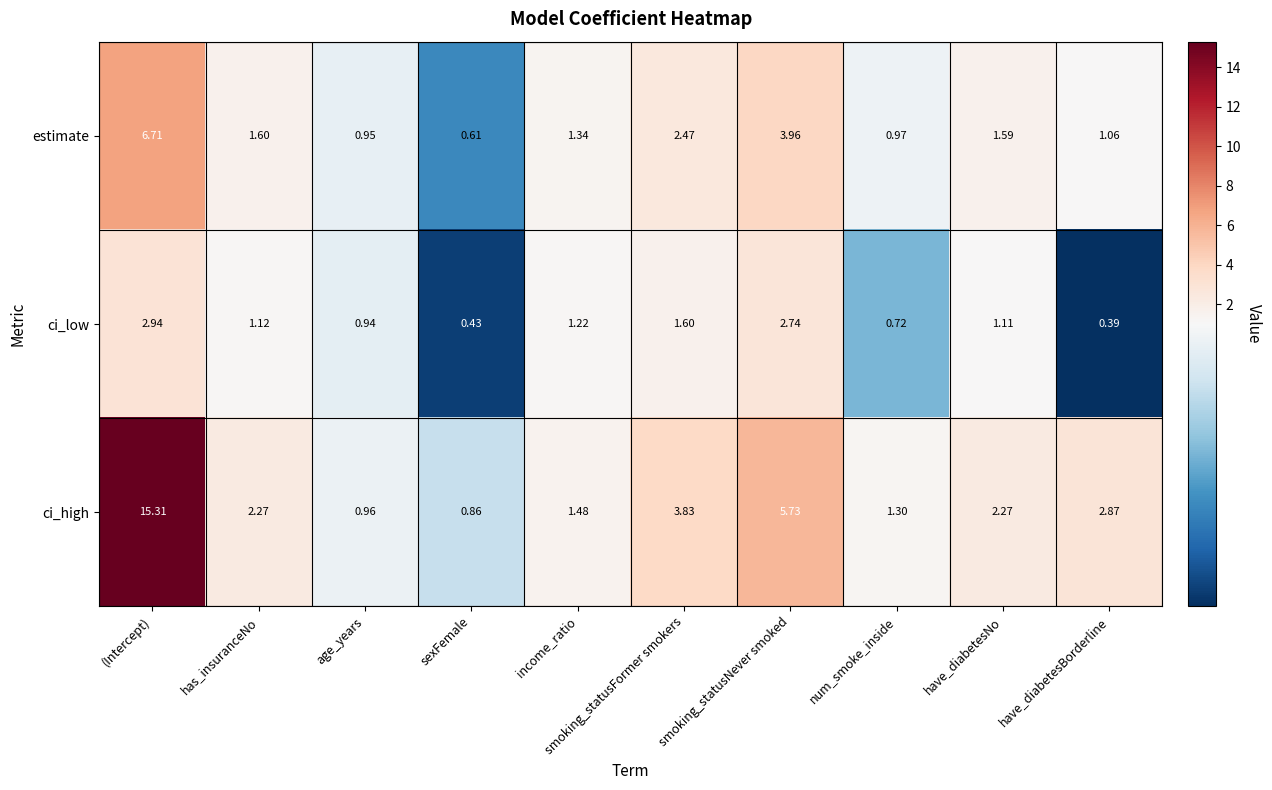

Where is ci_high nearest to the value 8?

smoking_statusNever smoked